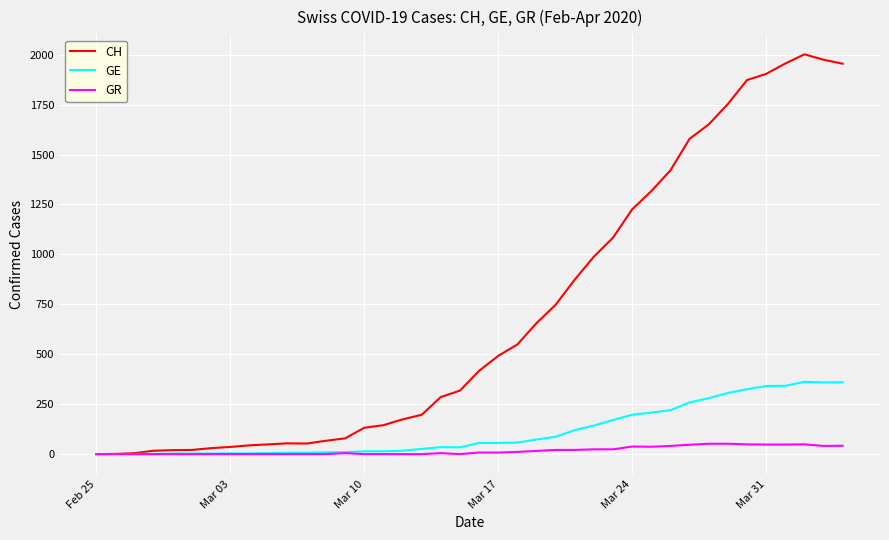

List the series in order of their peak value, lowest first.

GR, GE, CH